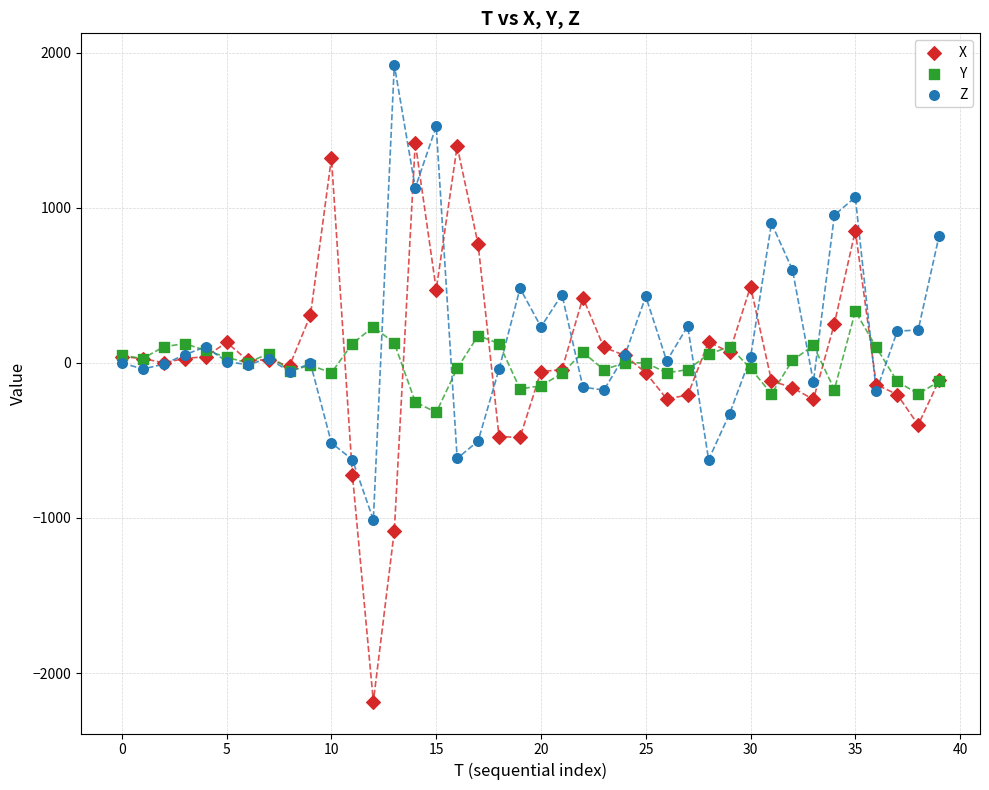

Which series reaches the minimum Y coordinate?

X